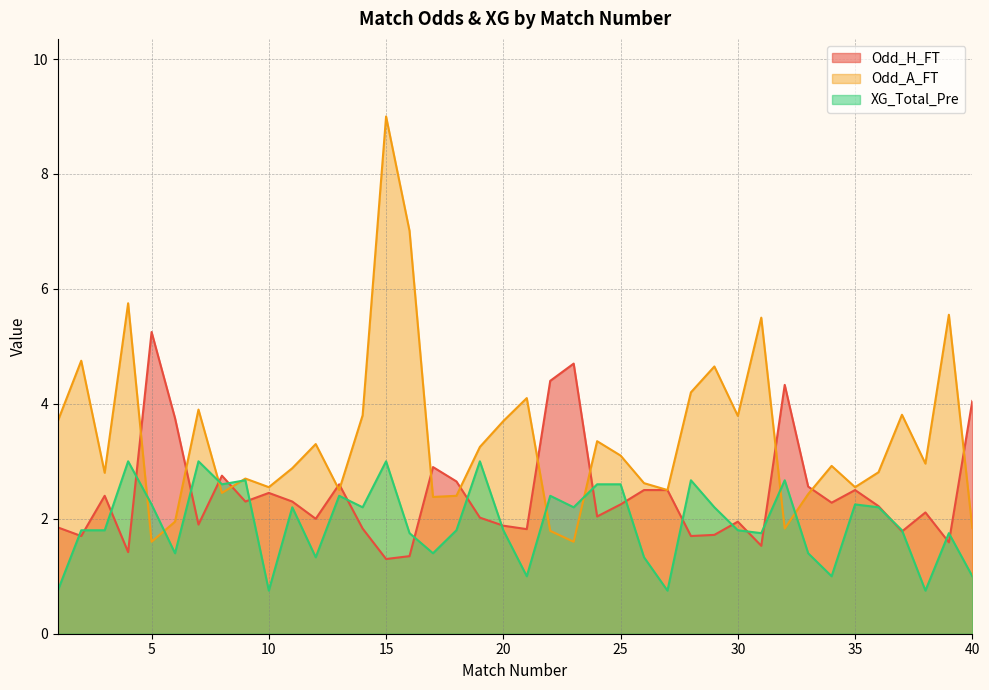

At which label does Odd_A_FT first exceed 2?

1